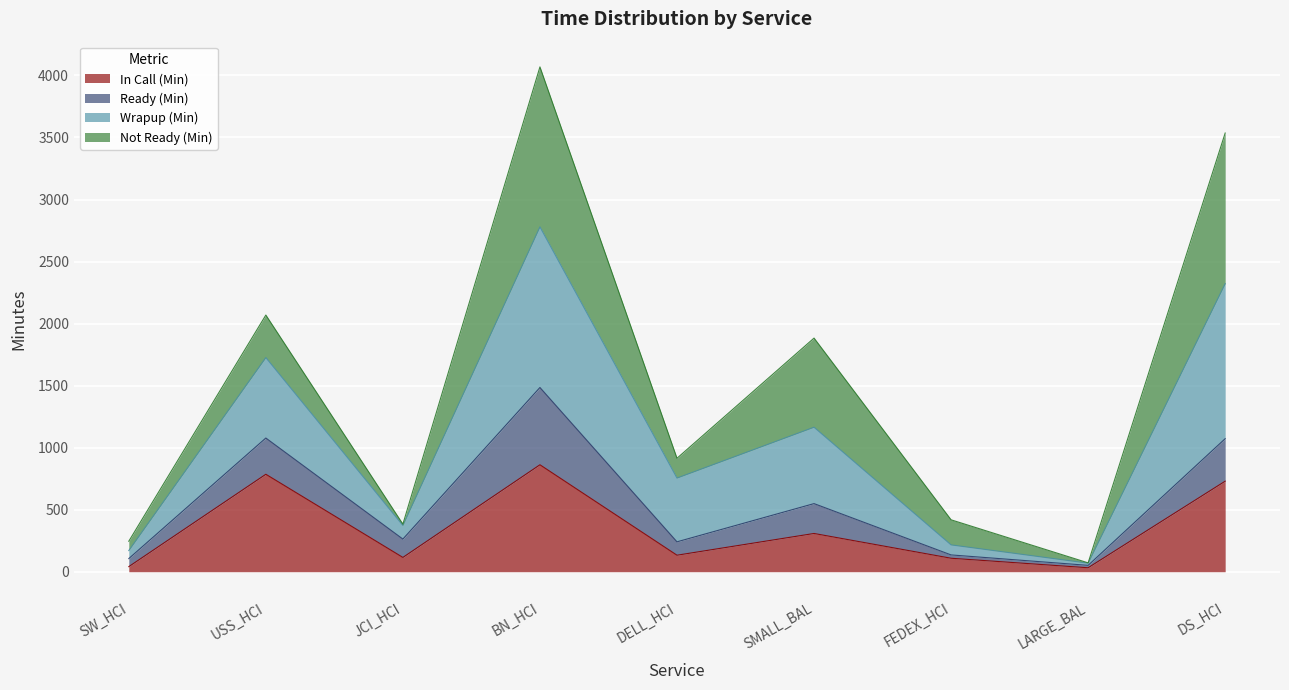

What position from the right is DELL_HCI?

5